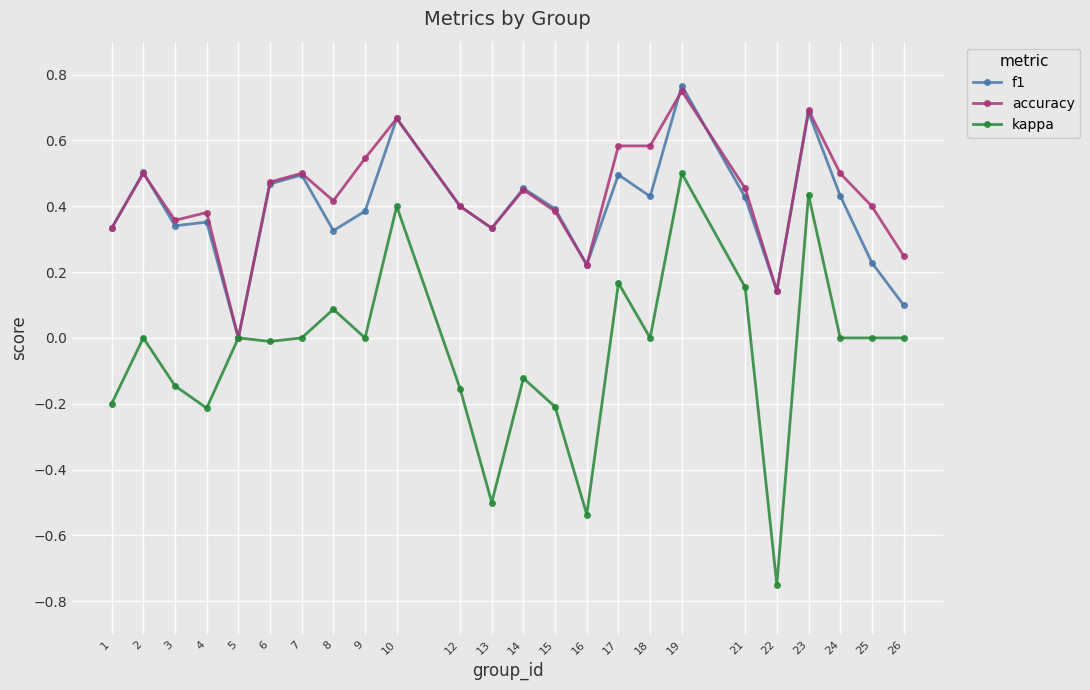

At 25, list the series in order from largest to smallest.

accuracy, f1, kappa